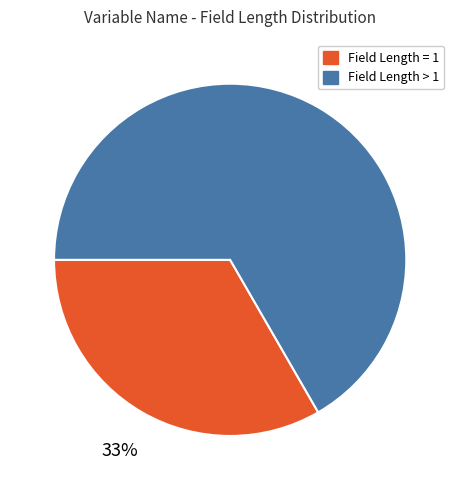

Count the number of slices in the pie.

2